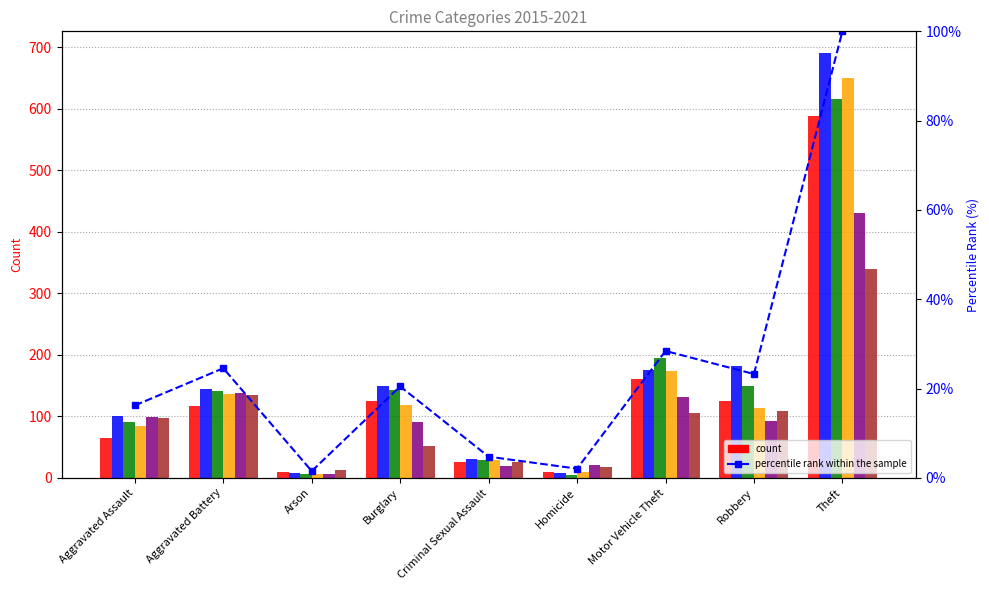

What is the difference between the values at Homicide and Aggravated Assault?

14.2